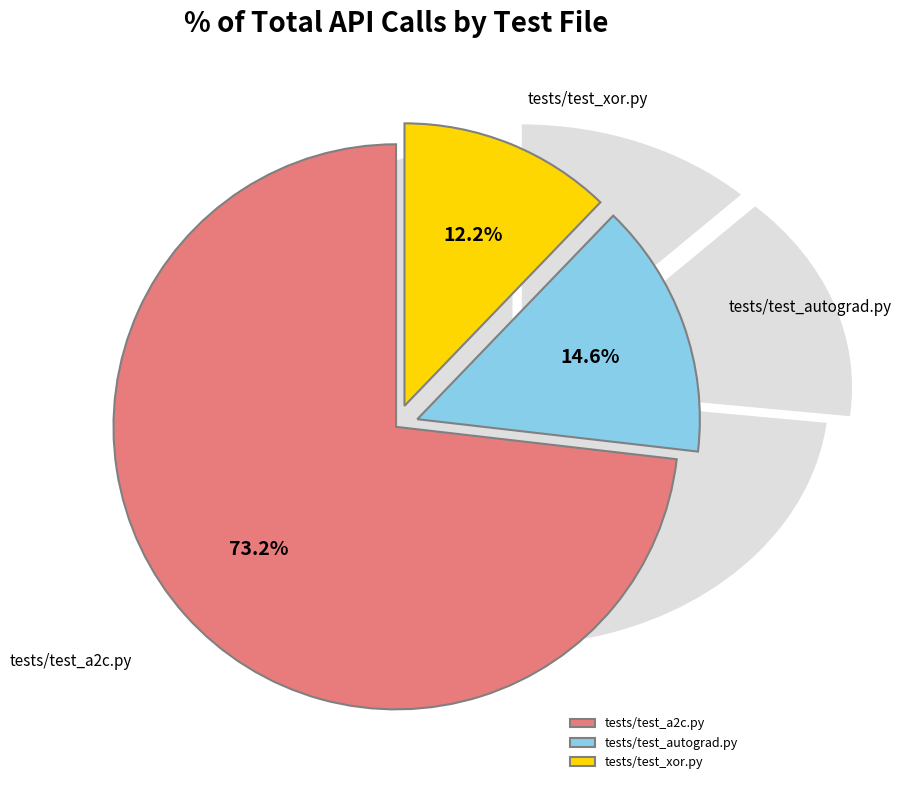

Approximately how many times larger is the value at tests/test_autograd.py compared to tests/test_xor.py?

1.2